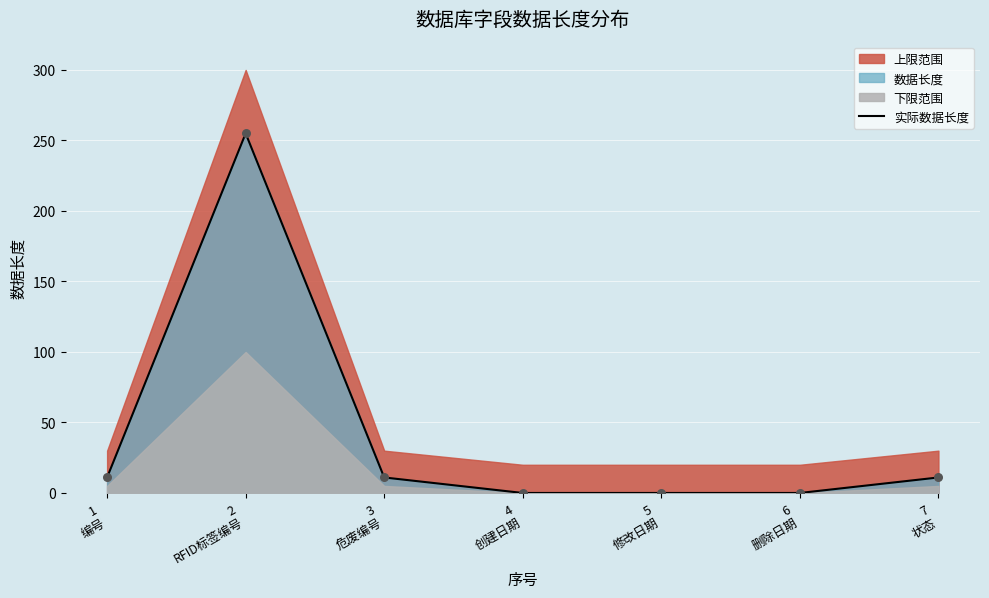

What is the ratio of the value at 7
状态 to the value at 1
编号?

1.0